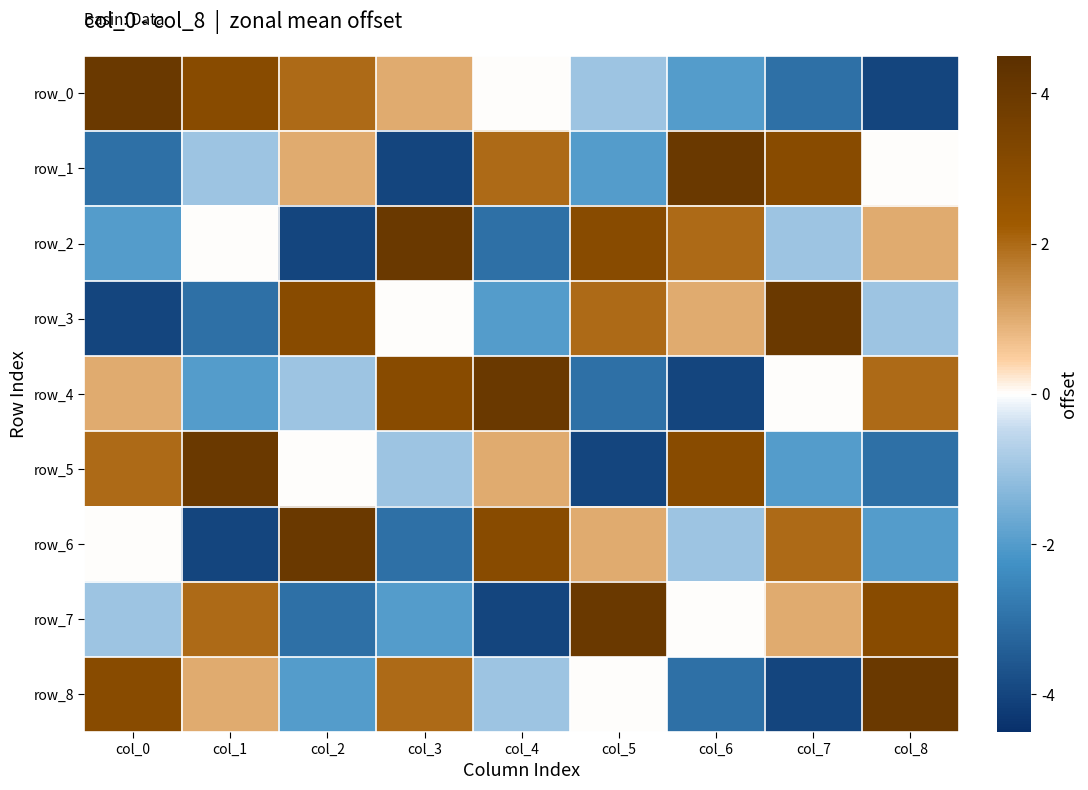

At which category is the sum across all series the highest?

col_0